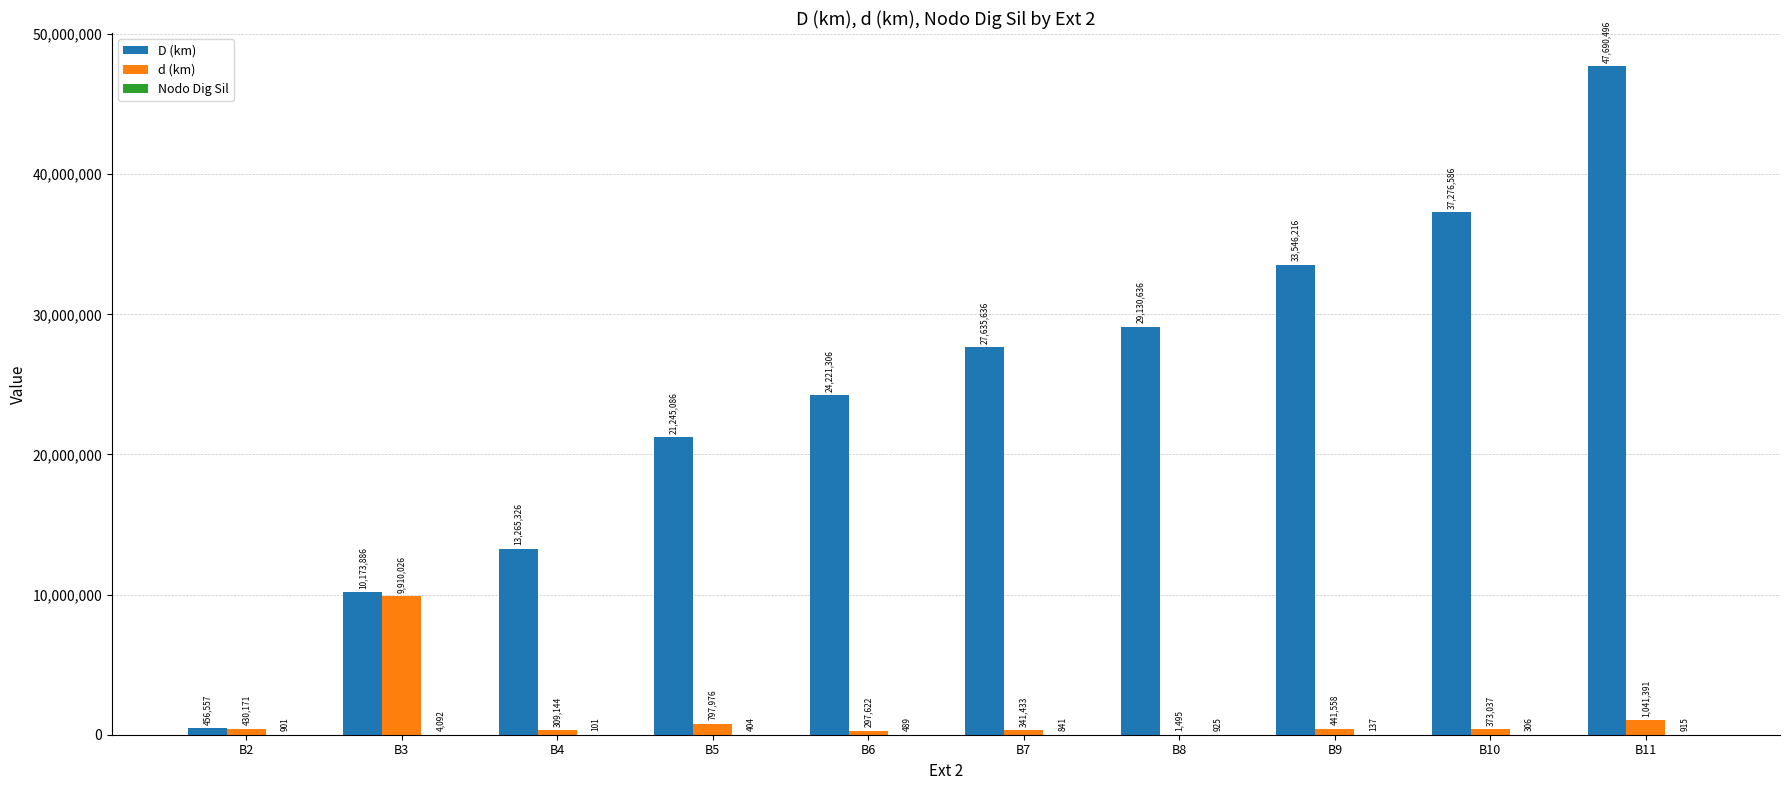

Between B6 and B8, which series saw the biggest shift?

D (km)